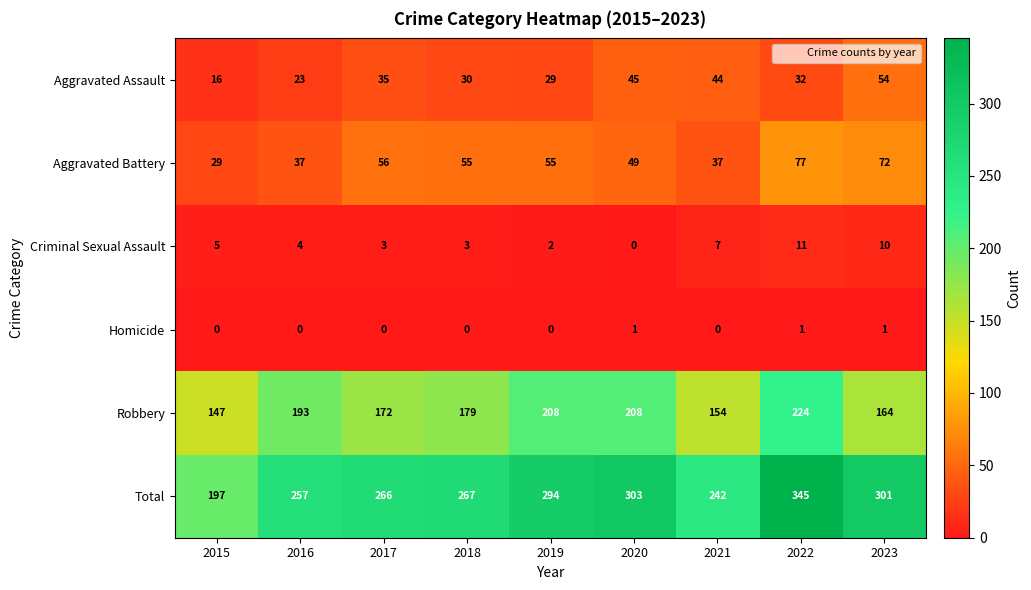

Rank the series at 2022 from lowest to highest value.

Homicide, Criminal Sexual Assault, Aggravated Assault, Aggravated Battery, Robbery, Total